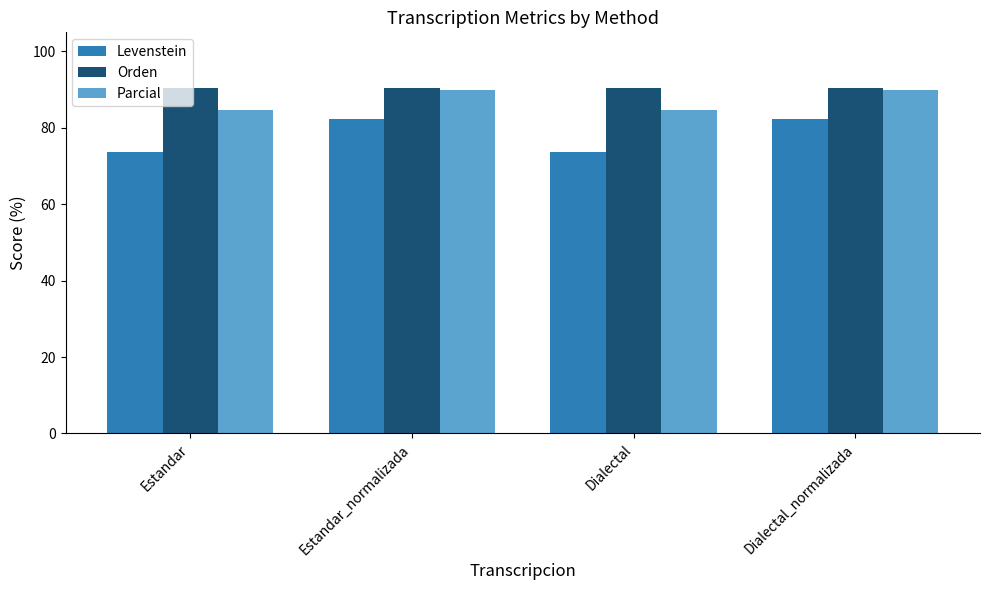

What is the lowest value of the Levenstein series?

73.7